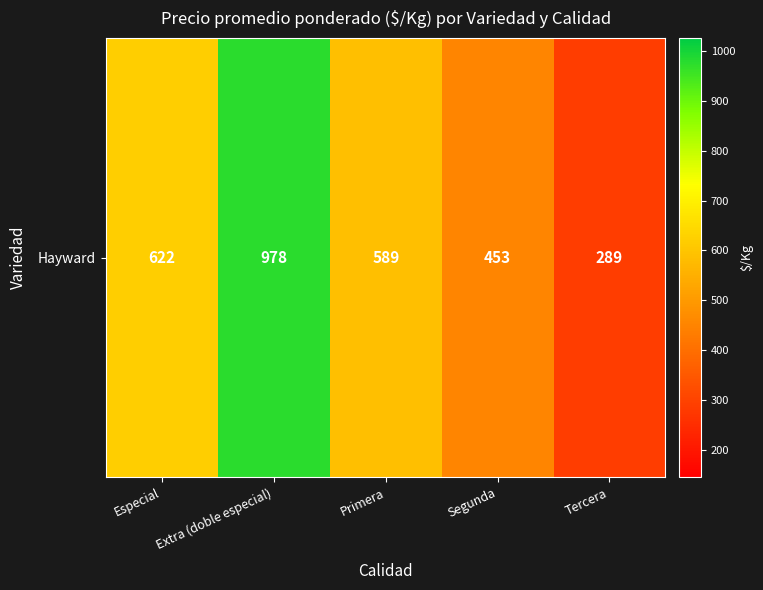

How many values are below 589?

2